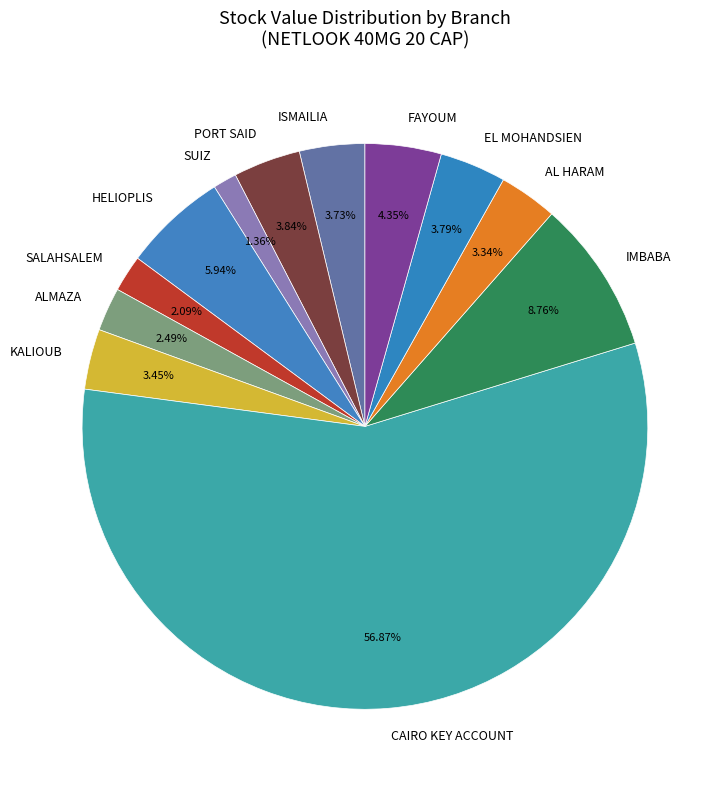

Which has a higher value, EL MOHANDSIEN or CAIRO KEY ACCOUNT?

CAIRO KEY ACCOUNT